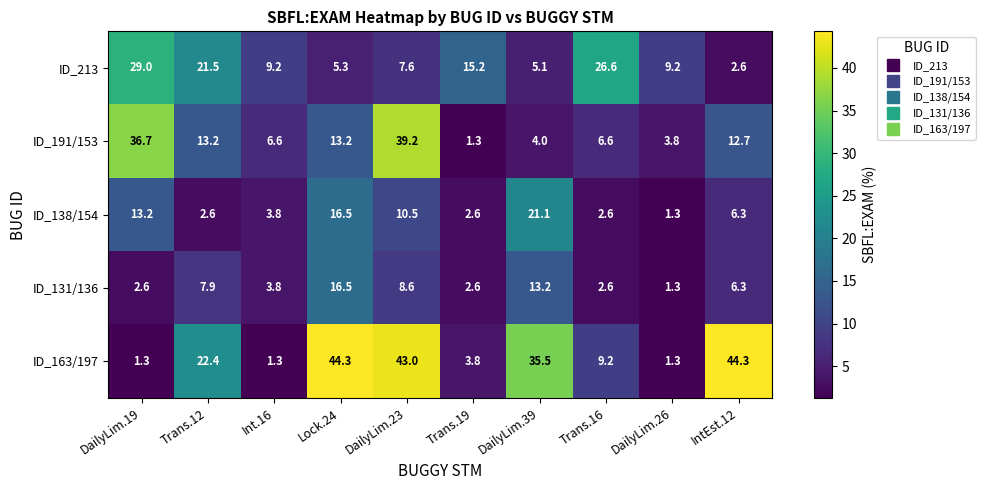

At which category is the sum across all series the highest?

DailyLim.23